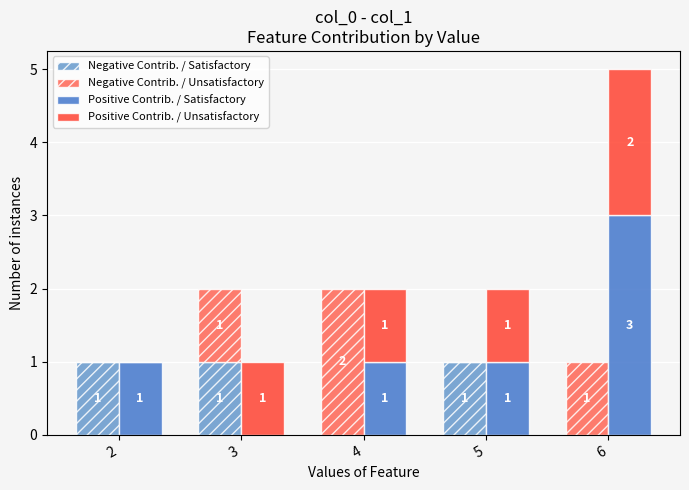

The Negative Contrib. / Unsatisfactory series shows 0 at 2. True or false?

True